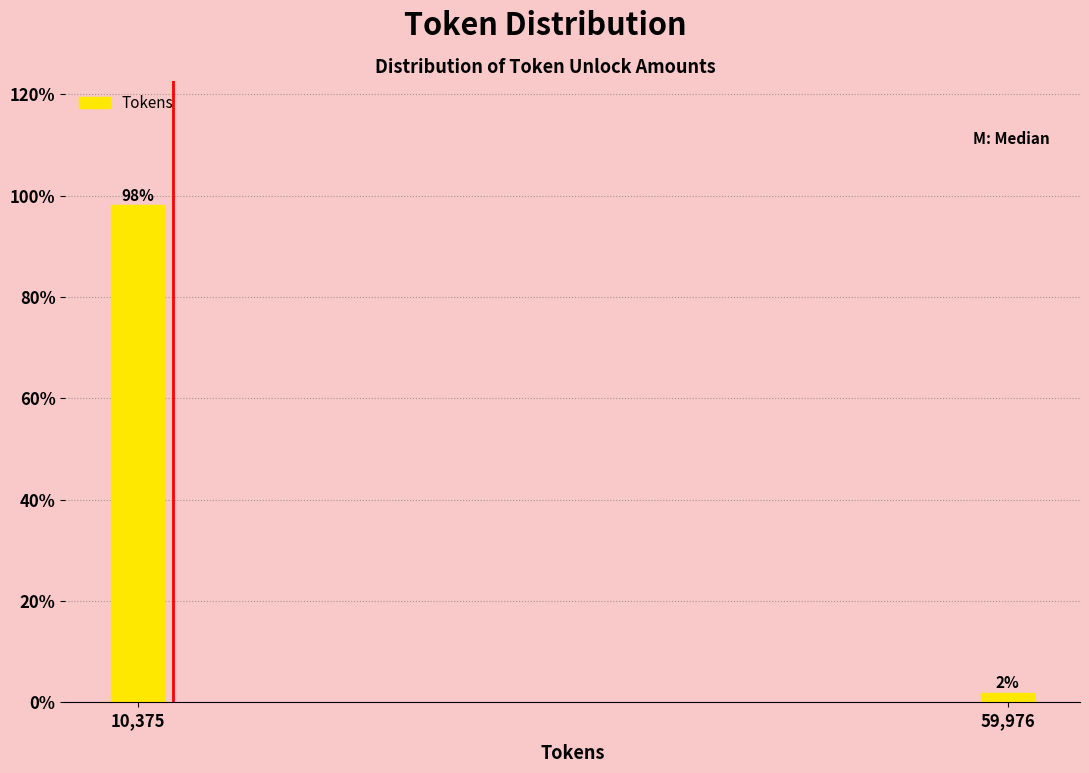

The value at 10,375 is 98.1. True or false?

True